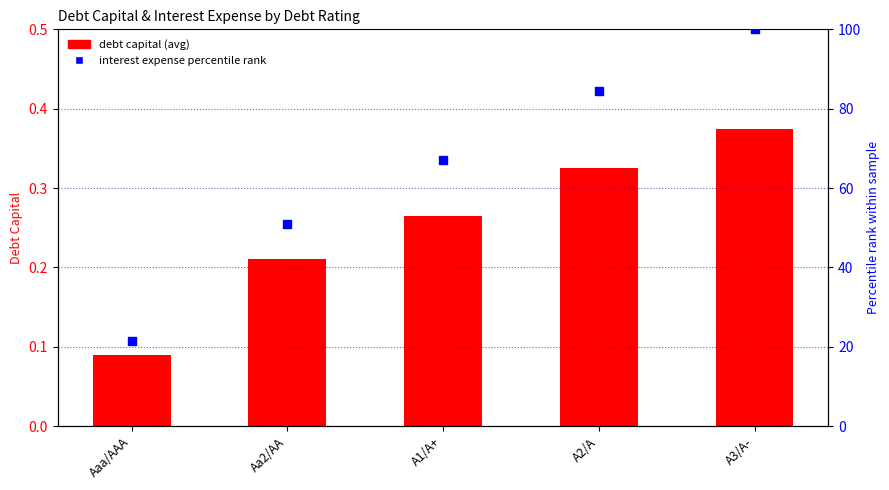

At which category is the sum across all series the highest?

A3/A-